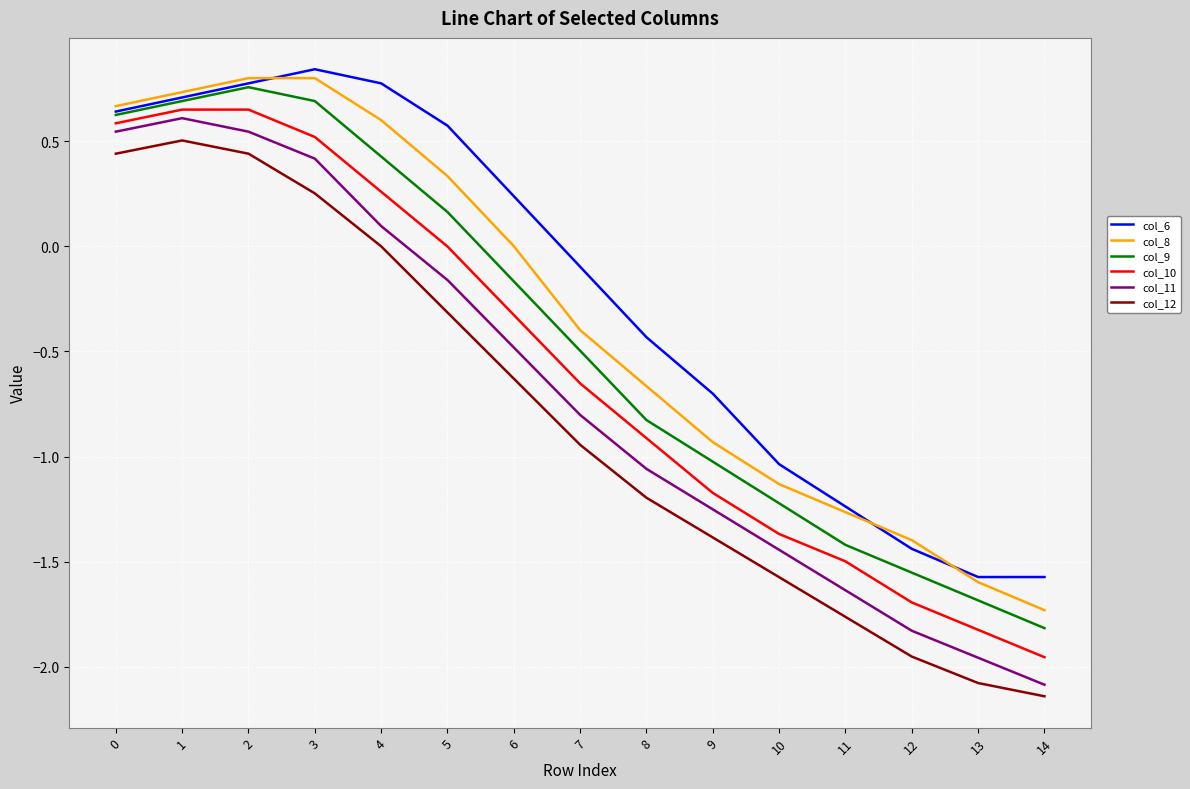

True or false: col_12 and col_9 intersect in this chart.

False